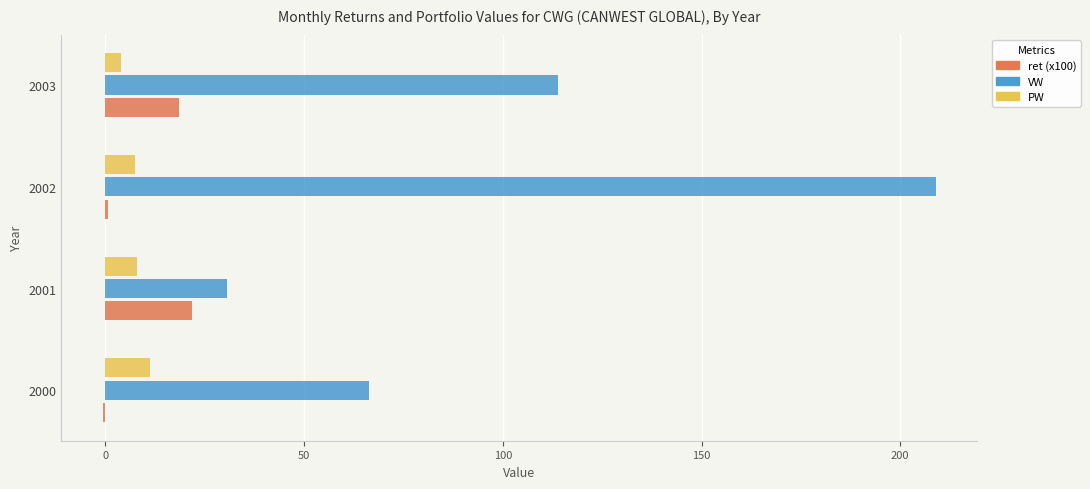

True or false: ret (x100) has a value of -0.6 at 2000.

True